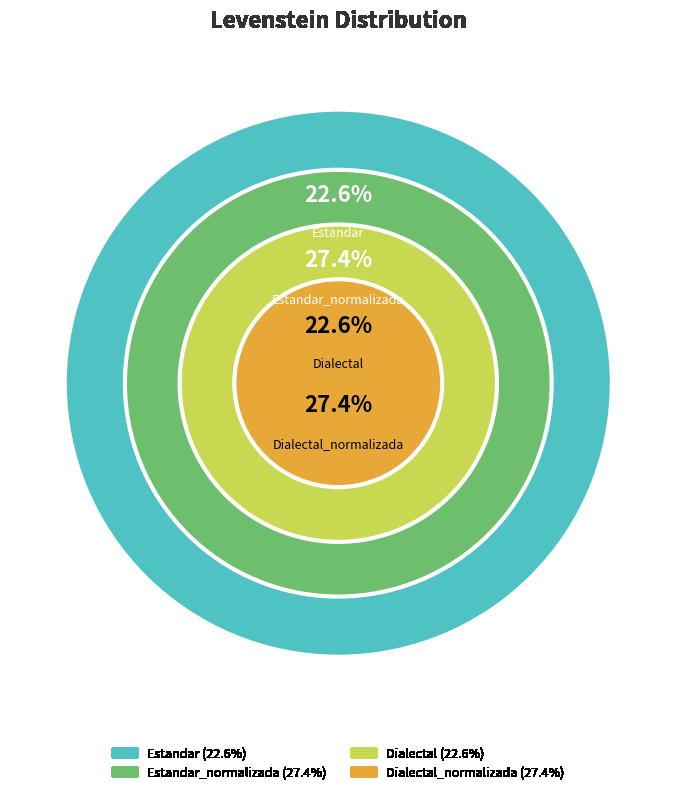

To the nearest percent, what is the difference between the largest and smallest slice percentages?

5%